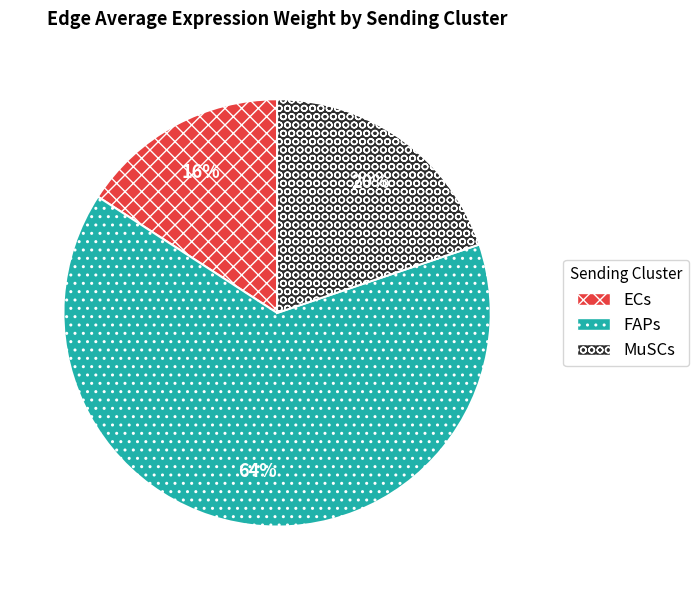

Which has a higher value, MuSCs or FAPs?

FAPs